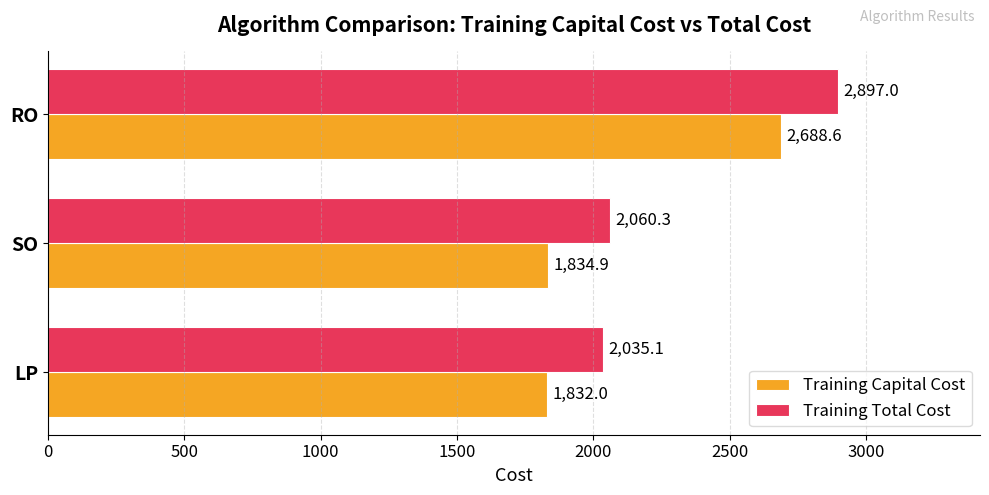

What is the smallest value displayed?

1832.0